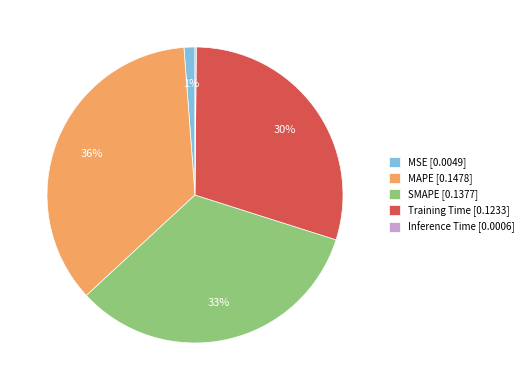

Combined, do Training Time [0.1233] and MAPE [0.1478] account for over 50%?

Yes